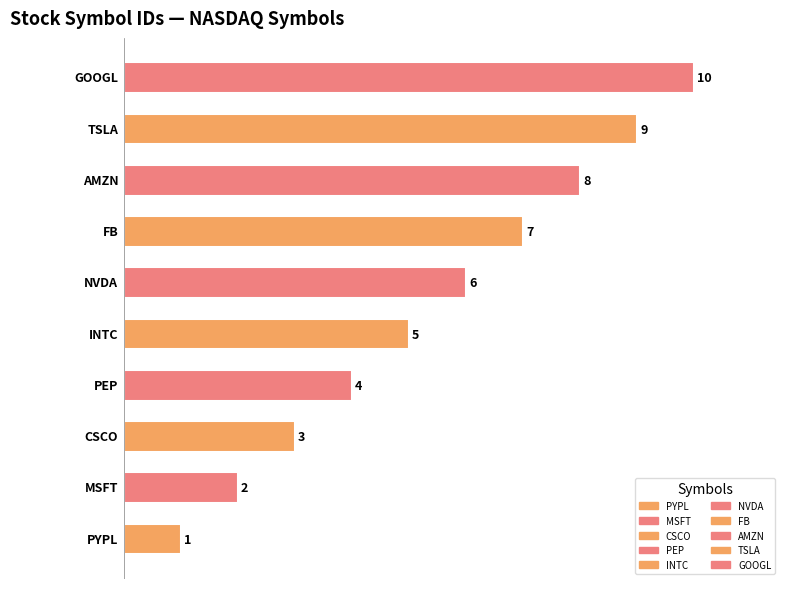

How many values are between 3 and 8?

6